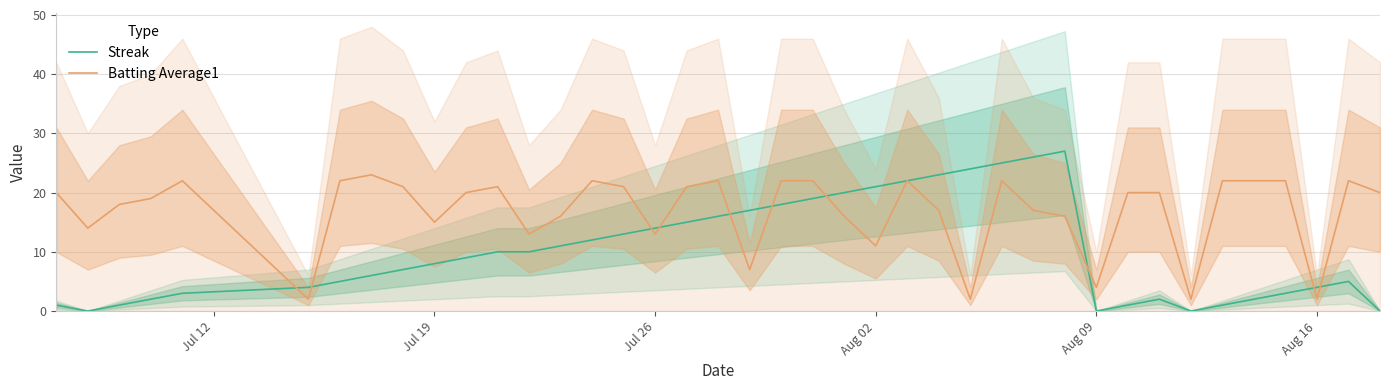

How many times do Streak and Batting Average1 cross each other?

10